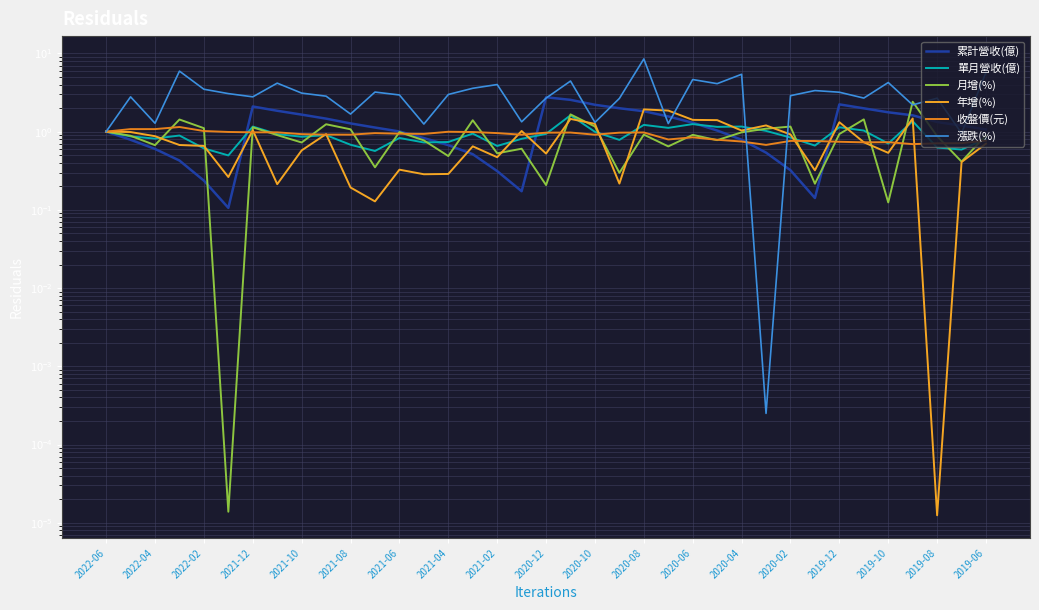

The 月增(%) series shows 1.4 at 31. True or false?

True